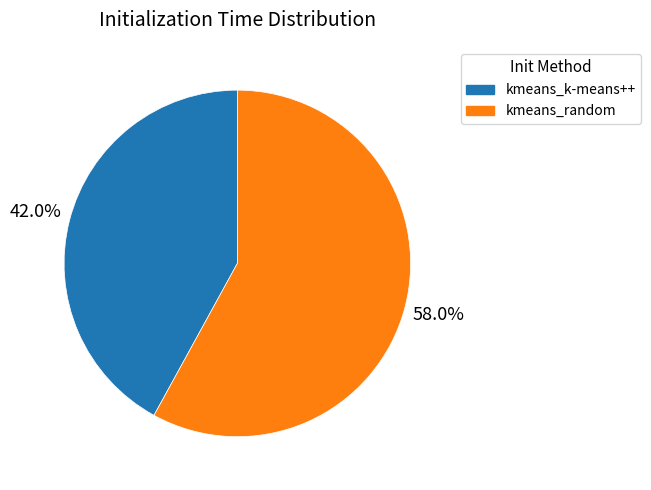

Is it true that kmeans_k-means++ is 42% of the pie?

True